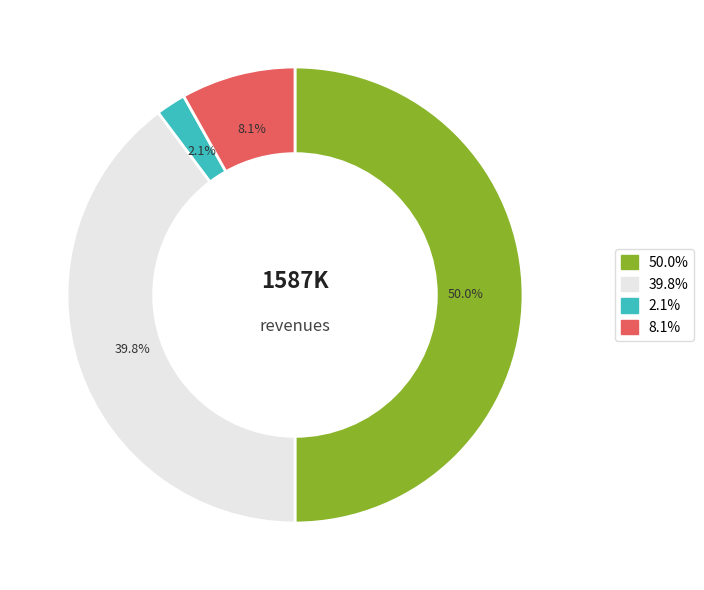

To the nearest percent, what is the difference between the largest and smallest slice percentages?

48%